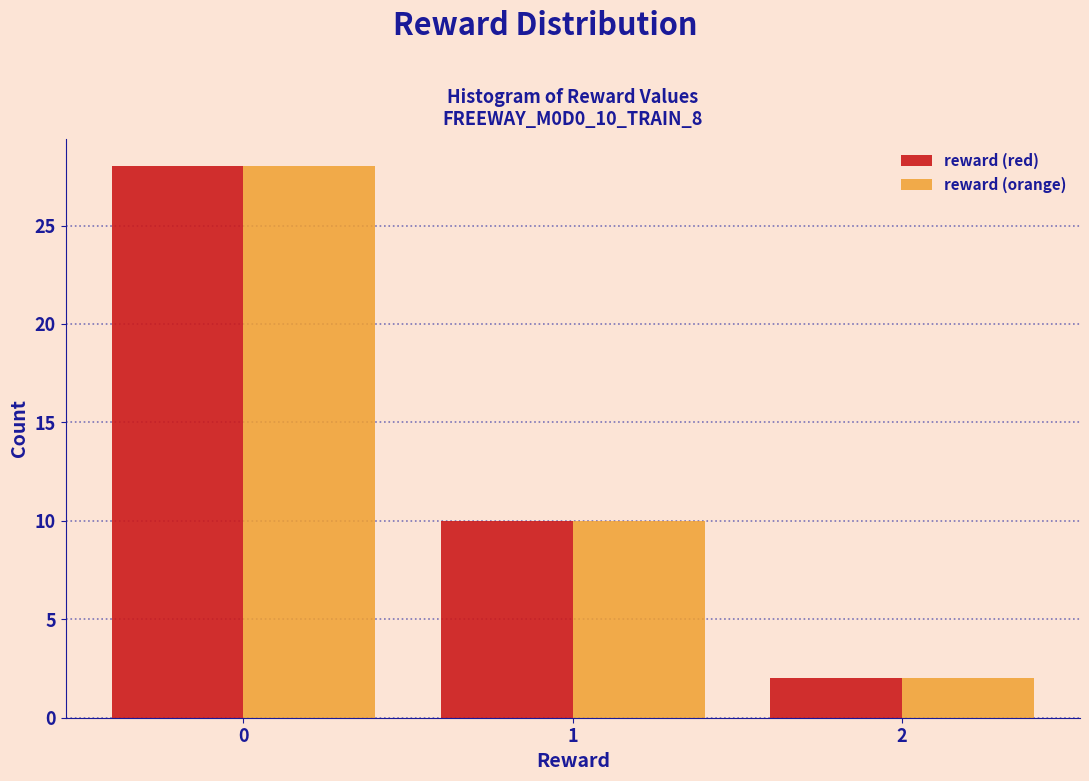

Reading right to left, transcribe all the data shown in this chart.

reward (red): 2=2	1=10	0=28
reward (orange): 2=2	1=10	0=28